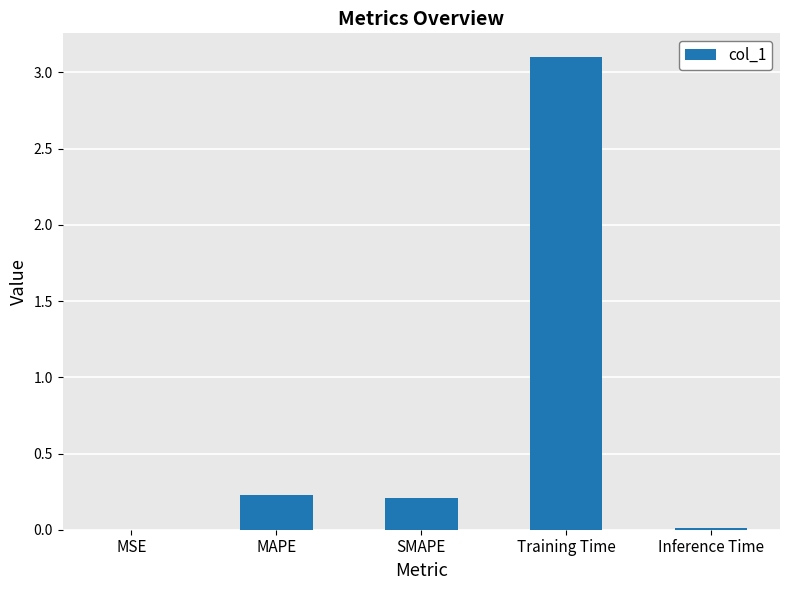

What is the sum of the values at SMAPE and MAPE?

0.4